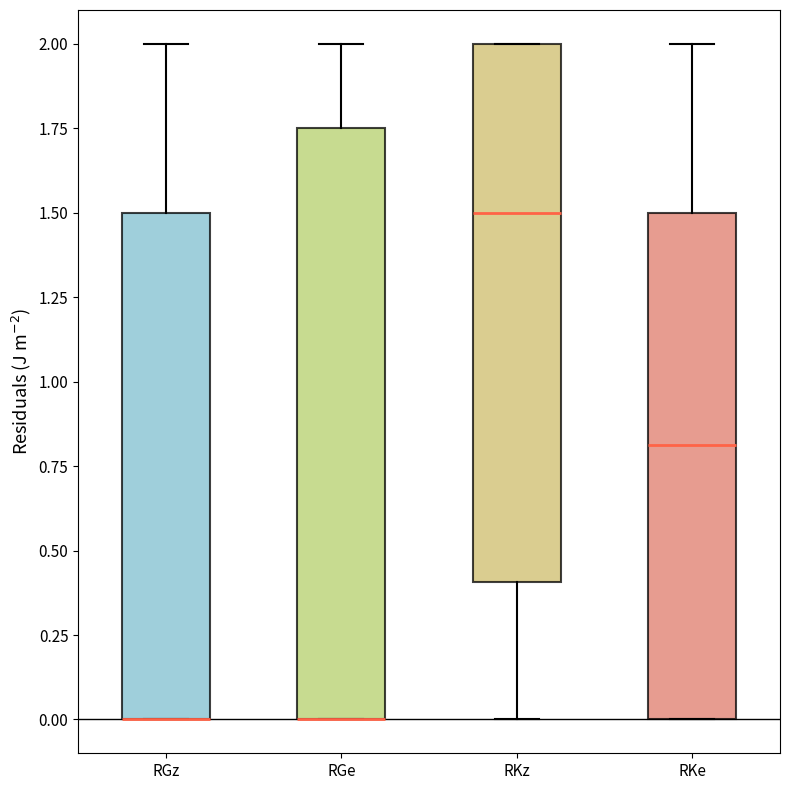

Reading left to right, transcribe this box plot: for each box, give where its median line is, the range the box spans, and where its two whiskers end, as read against the y-axis. The values are not printed on the chart, so give them approximately, as read against the axis.

RGz: median 0.00 (drawn on the box's lower edge), box 0.00 to 1.50, whiskers 0.00 to 2.00
RGe: median 0.00 (drawn on the box's lower edge), box 0.00 to 1.75, whiskers 0.00 to 2.00
RKz: median 1.50, box 0.40 to 2.00, whiskers 0.00 to 2.00
RKe: median 0.80, box 0.00 to 1.50, whiskers 0.00 to 2.00